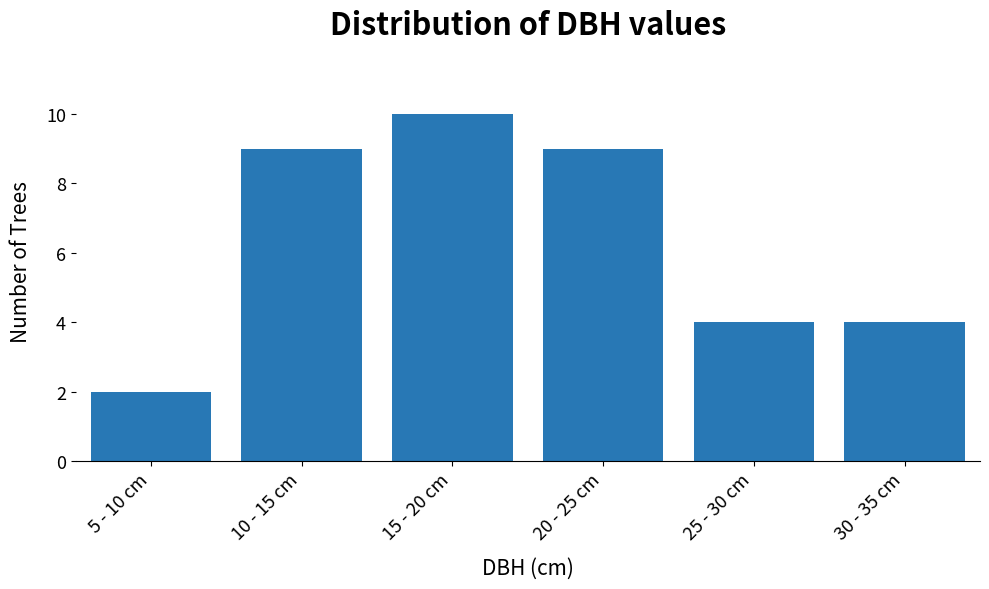

Reading left to right, extract all data points from this chart.

2	9	10	9	4	4